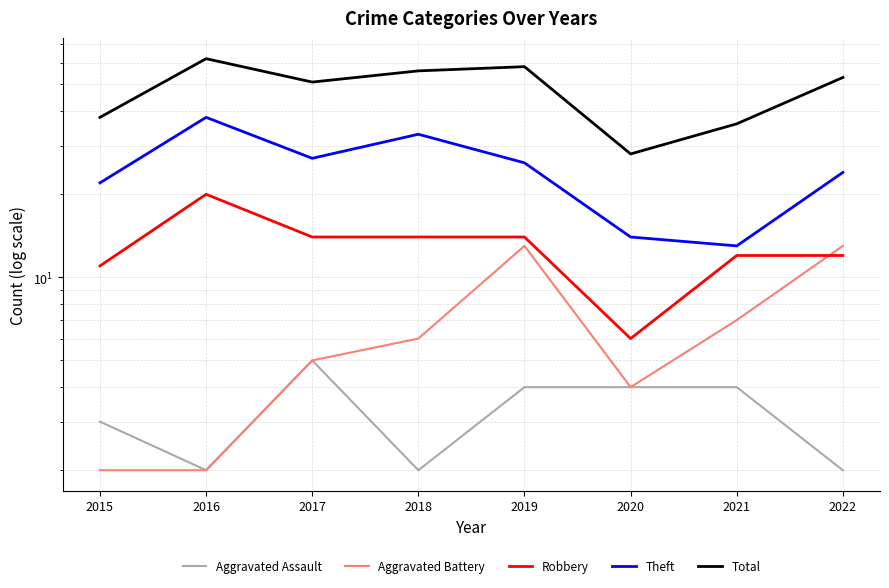

Is it true that Aggravated Assault equals 5 at 2017?

True